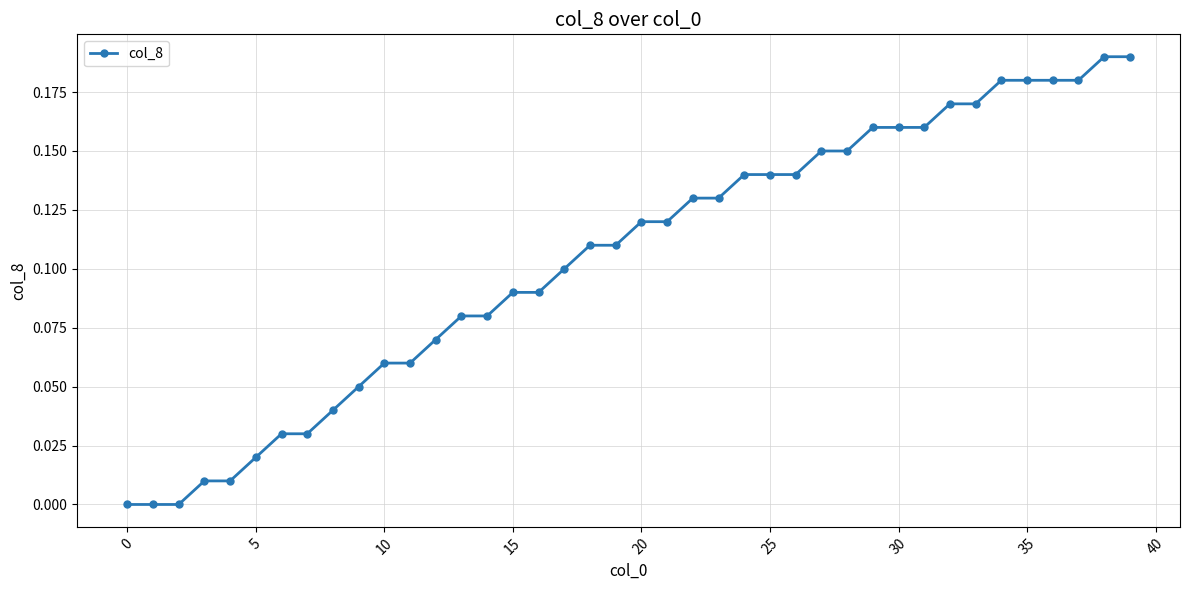

What is the sum of all values?

4.2